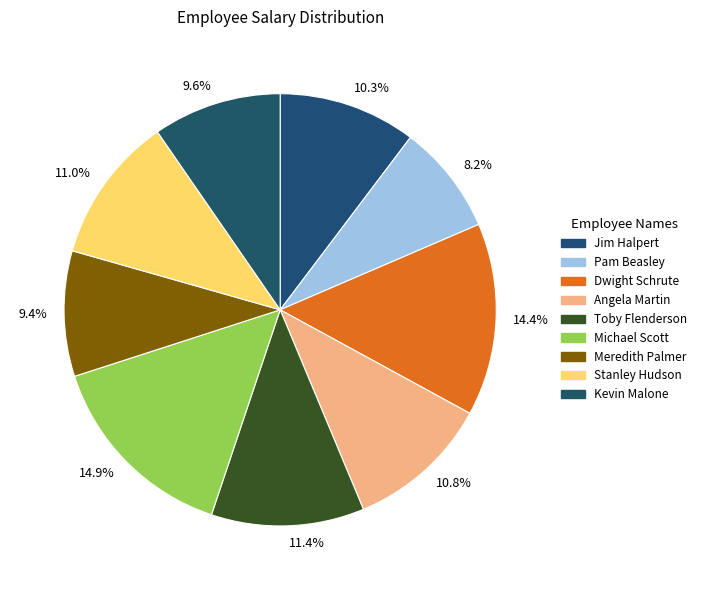

How much of the chart is everything except Toby Flenderson?

88.6%